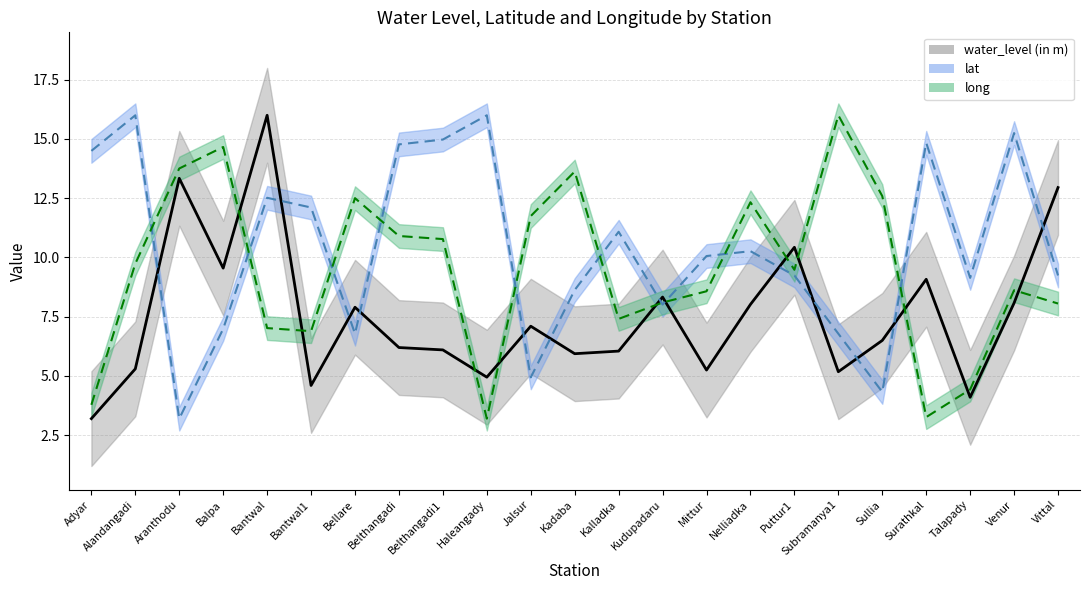

Which series has the largest range (max minus min)?

water_level (in m)